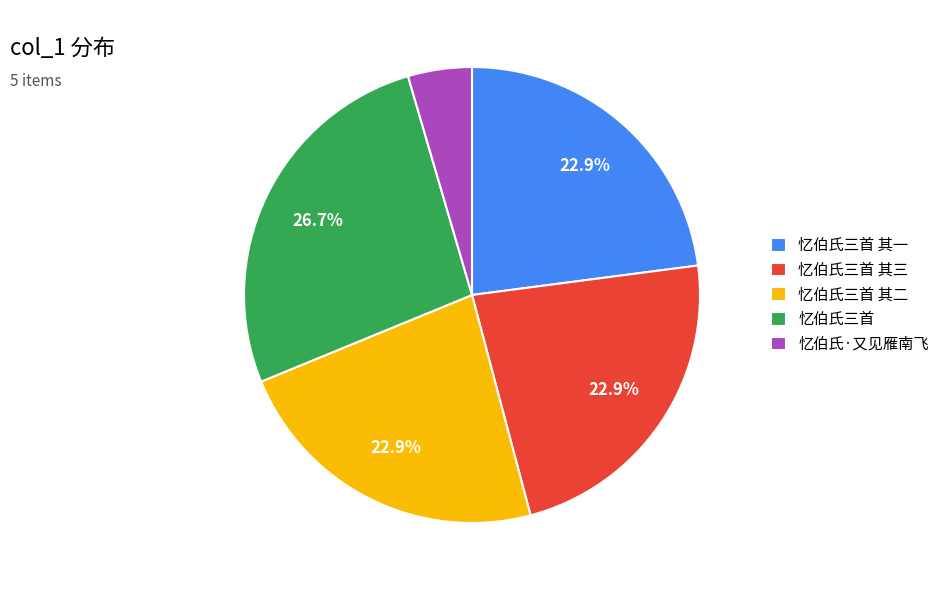

Which category has the biggest portion of the pie?

忆伯氏三首